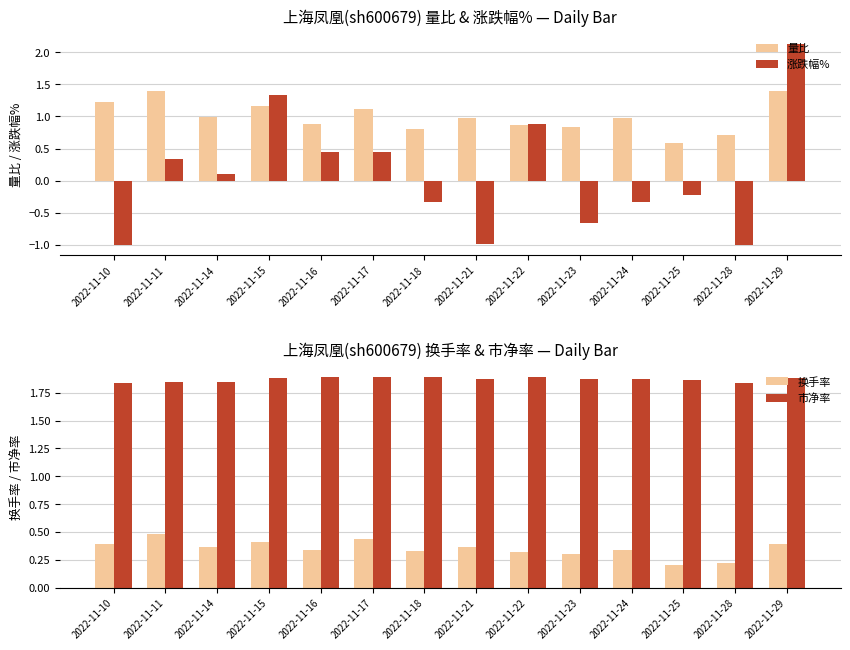

How many data points does each series have?

14